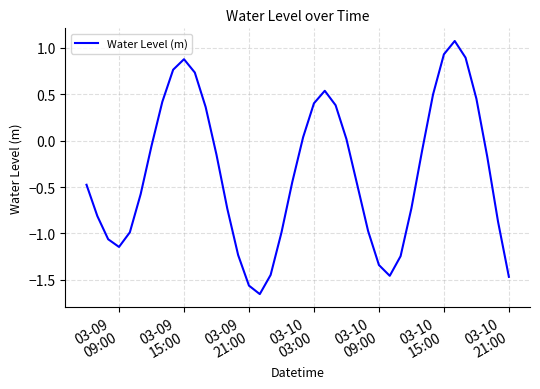

How many negative values are there?

25